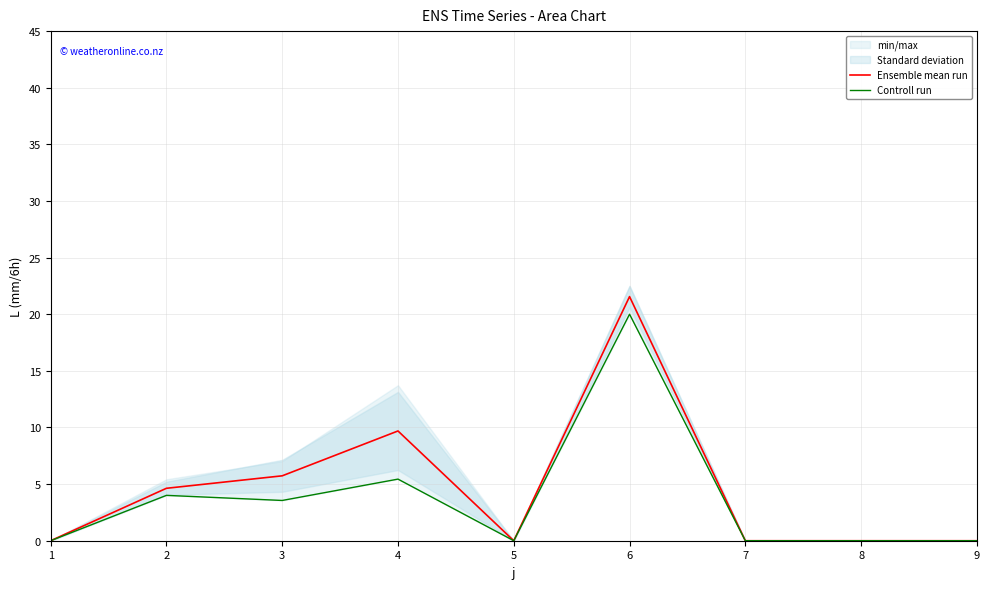

Rank the series at 2 from highest to lowest value.

Ensemble mean run, Controll run